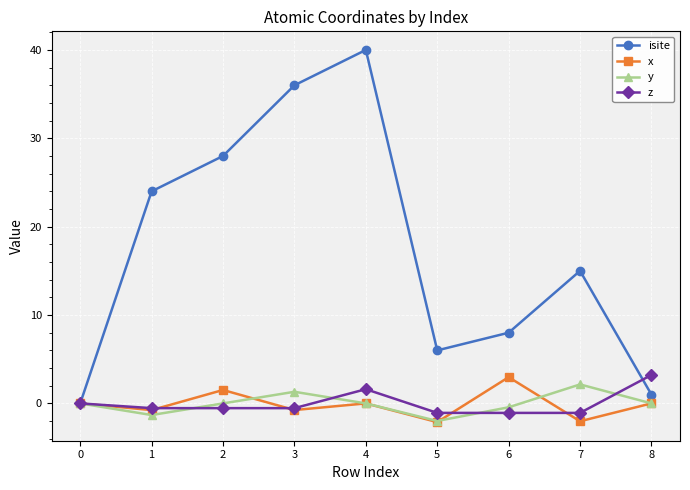

What is the maximum value for isite?

40.0